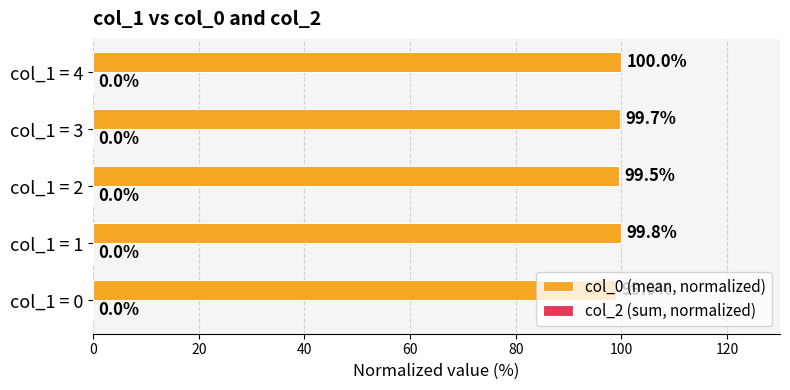

What is the smallest value displayed?

99.0